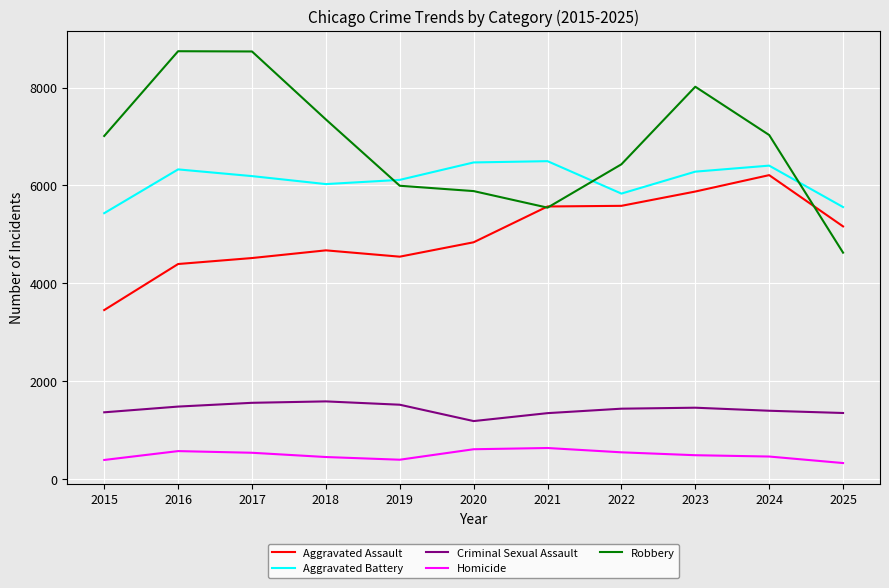

What is the lowest value of the Criminal Sexual Assault series?

1189